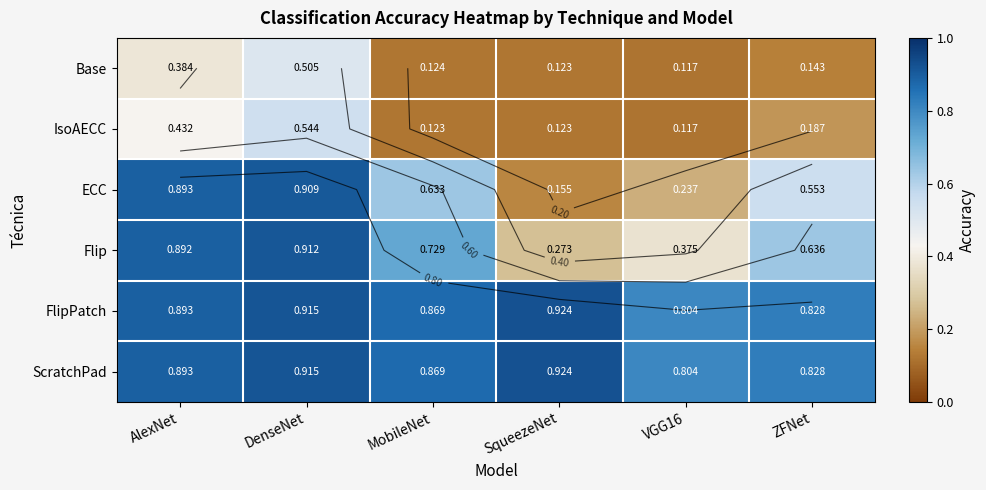

What is the smallest value displayed?

0.1